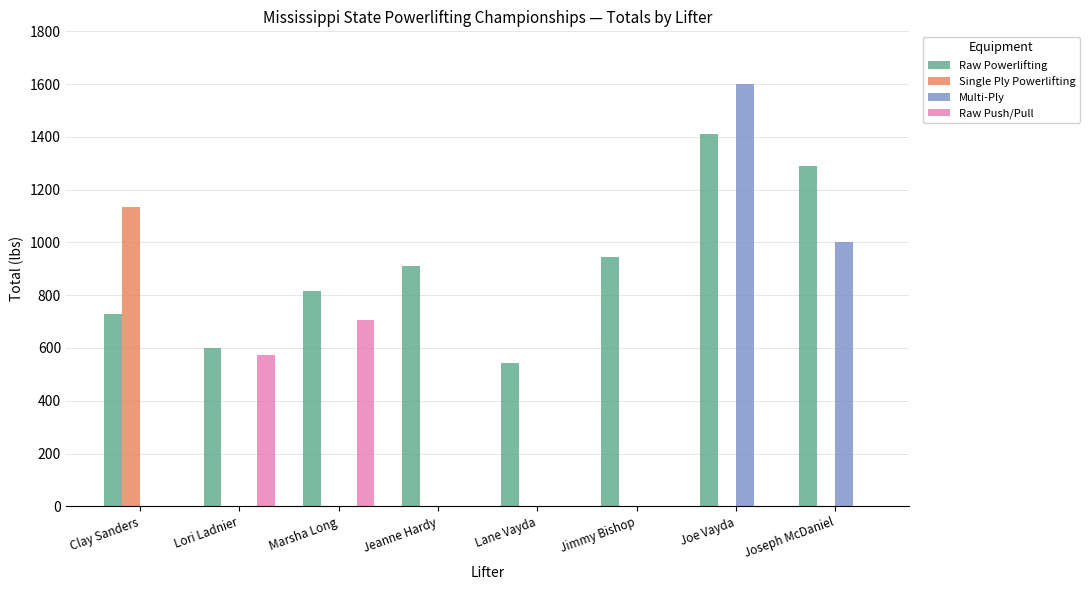

At which label does Raw Powerlifting reach its peak?

Joe Vayda